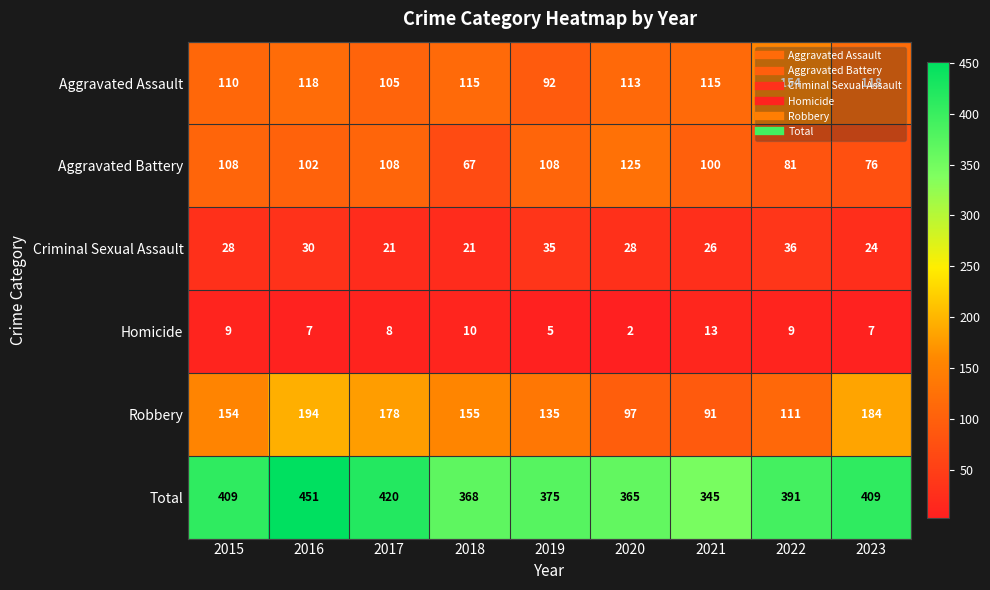

At which label does Aggravated Battery first exceed 102?

2015